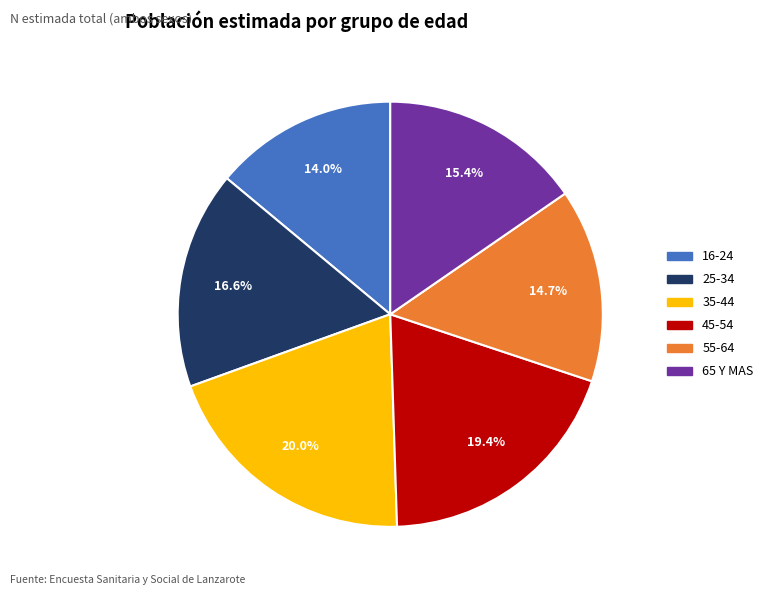

Which slice is the largest?

35-44